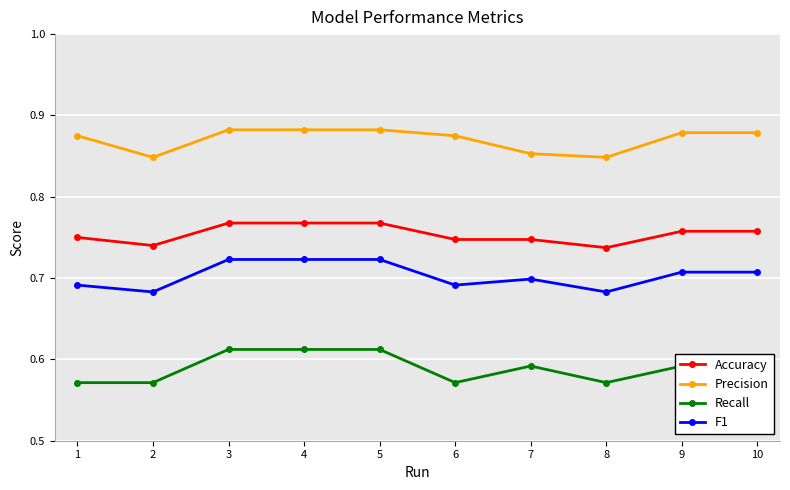

Rank the series by their average value, from highest to lowest.

Precision, Accuracy, F1, Recall